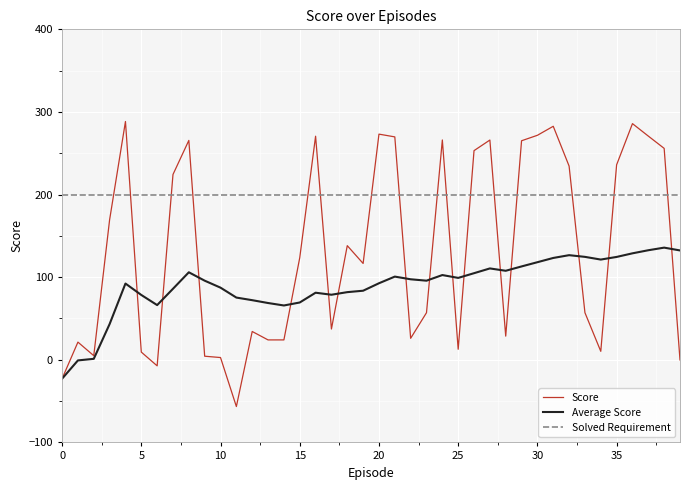

Which series has the widest spread of values?

Score